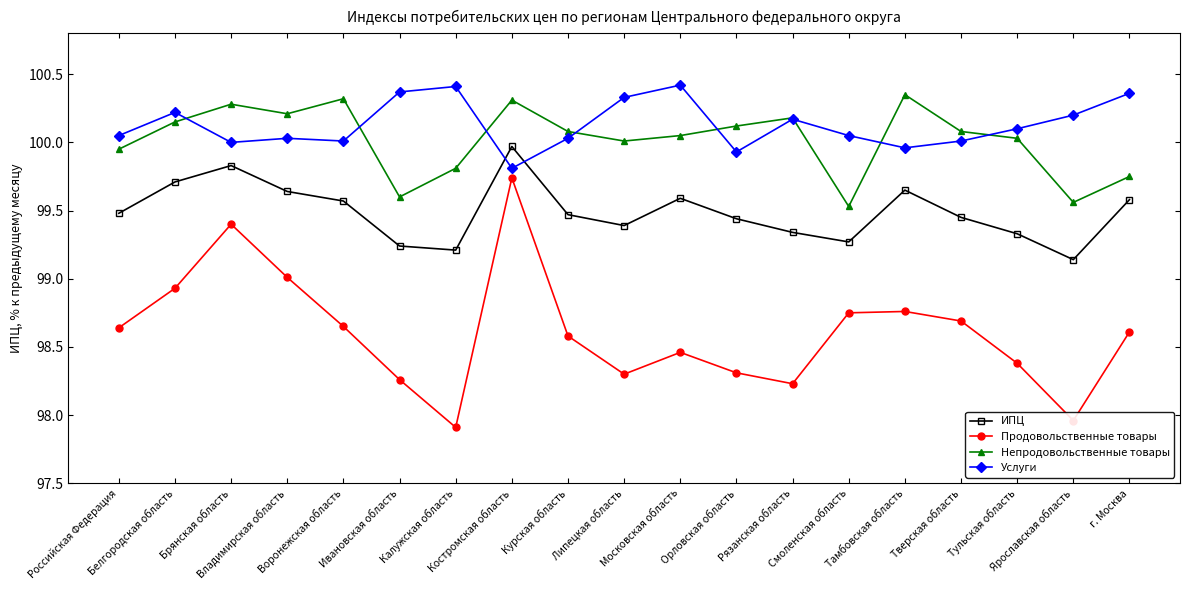

At which category does the chart reach its minimum across all series?

Калужская область